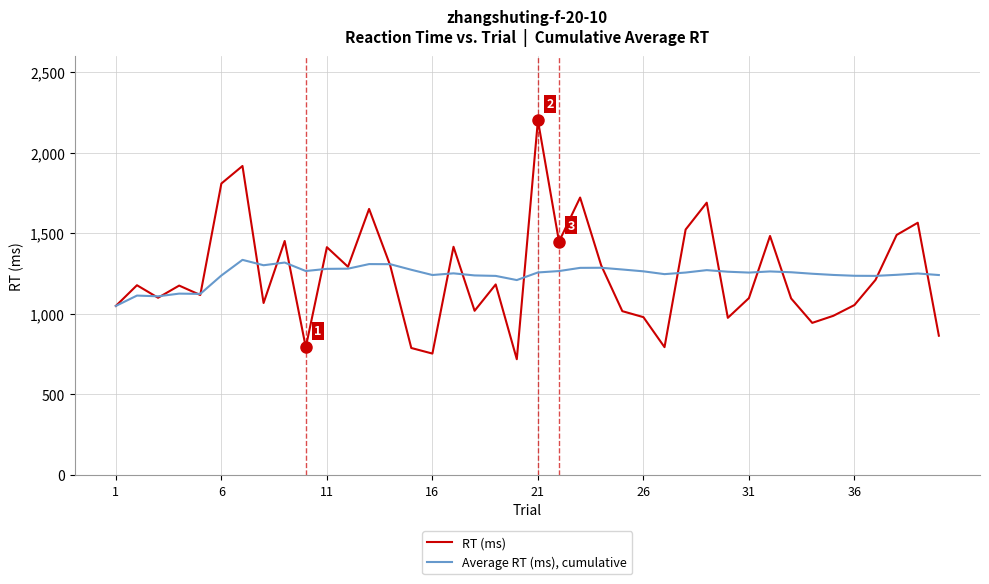

What is the greatest value displayed?

2200.2